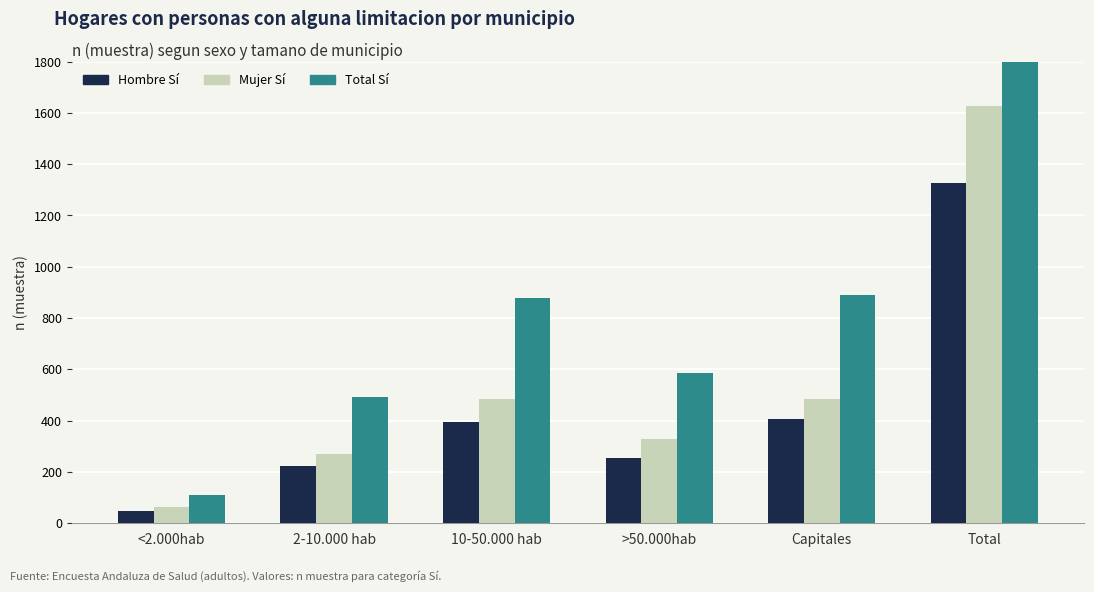

What is the approximate value of Mujer Si (n muestra) at 10-50.000 hab?

483